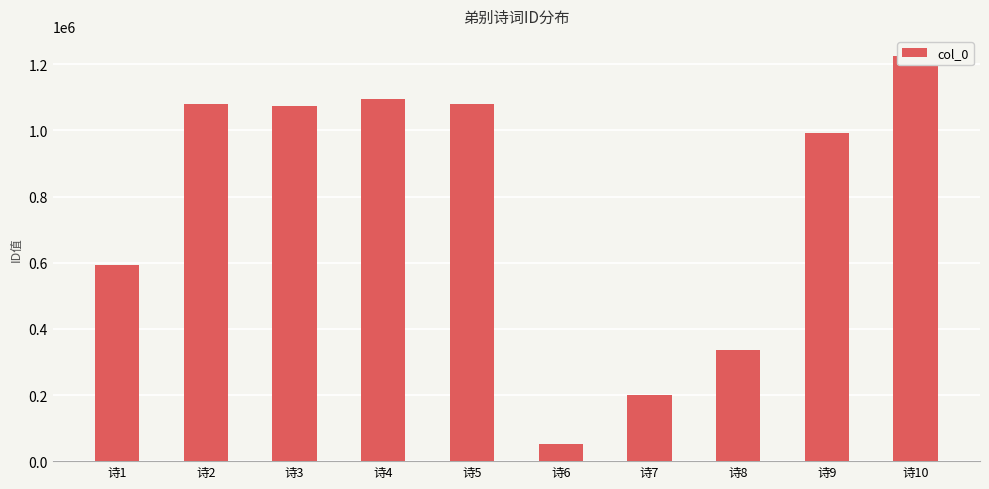

Reading left to right, what are all the values shown in this chart?

592036	1079716	1075173	1096342	1079715	50338	199094	336508	990799	1224739